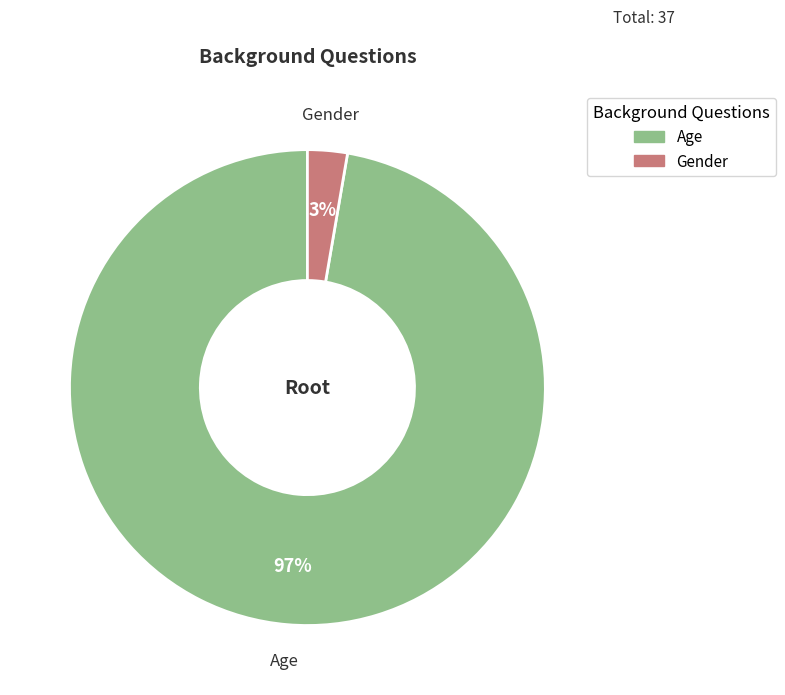

Which category accounts for the majority?

Age